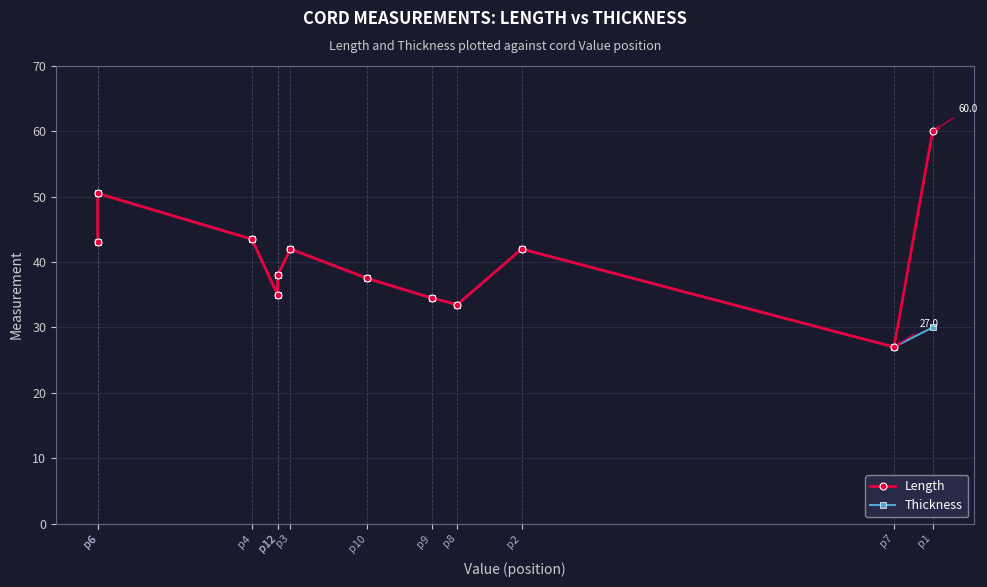

True or false: Length has more than 1 interior local peaks.

True